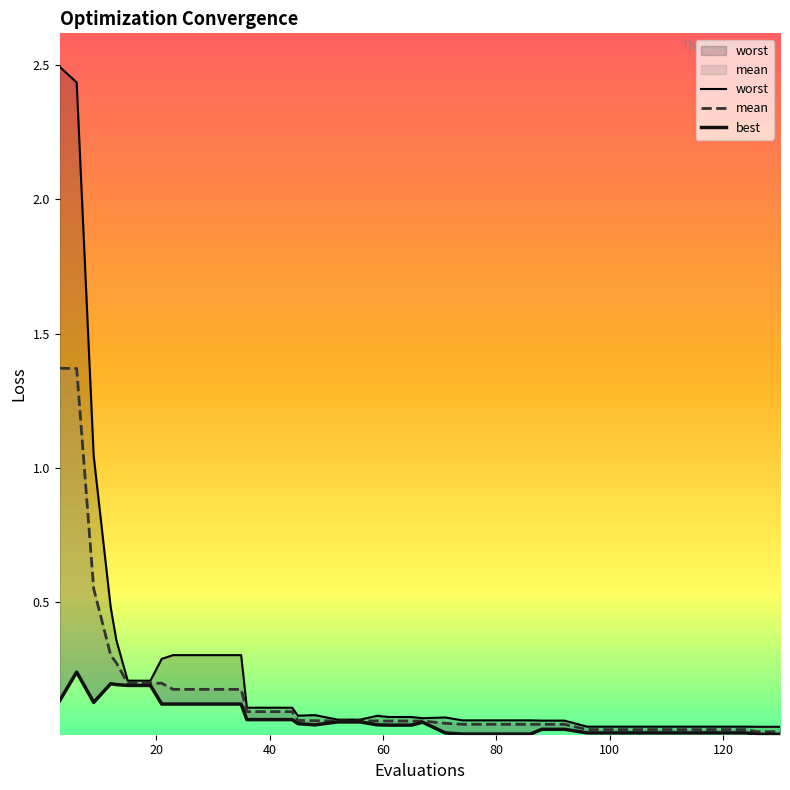

Rank the series by their maximum value, from lowest to highest.

best, mean, worst